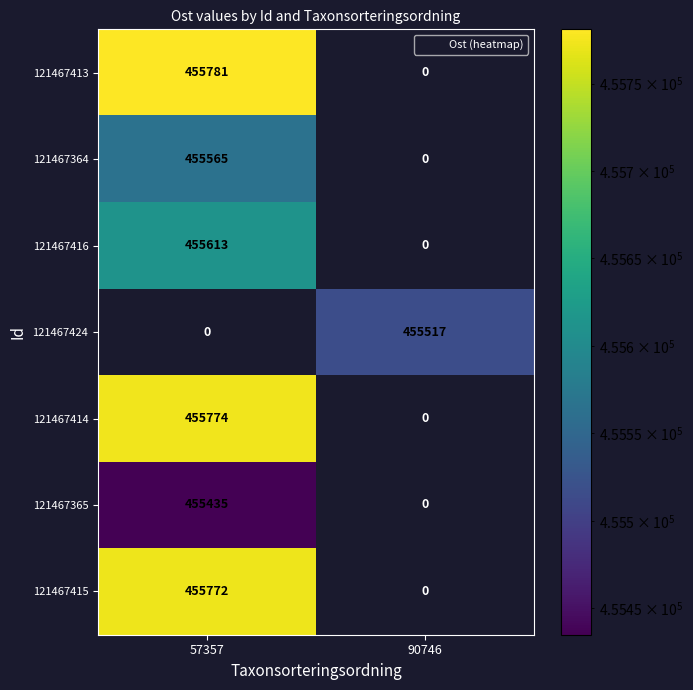

What is the highest value of the 121467364 series?

455565